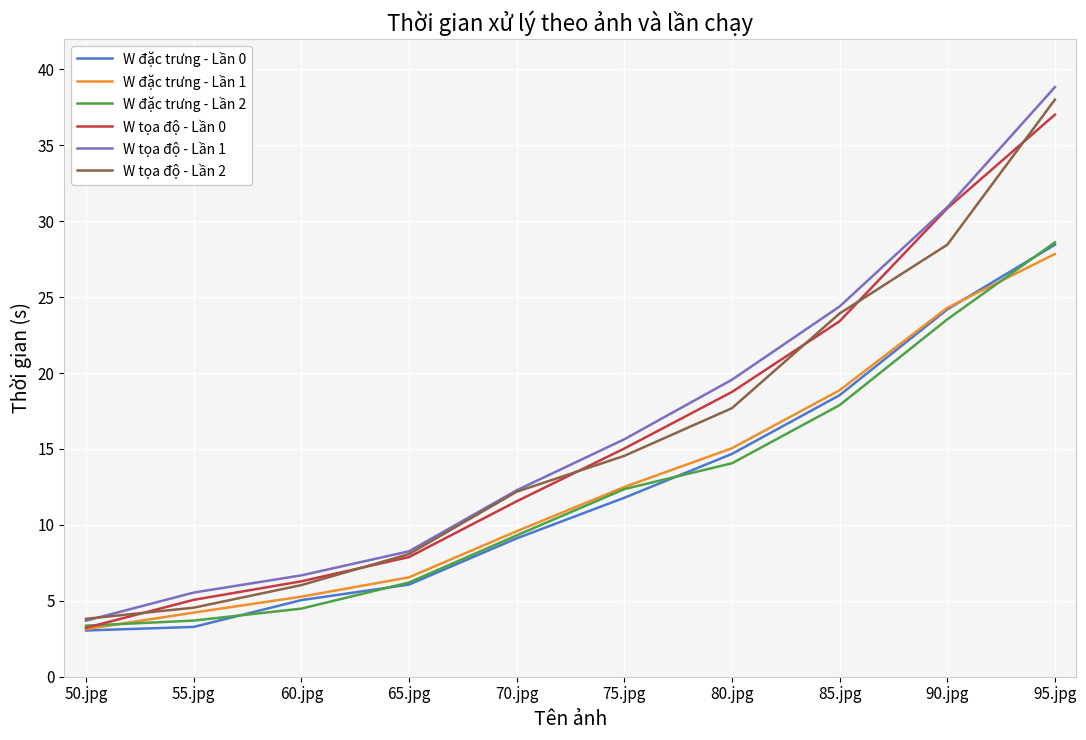

Between 55.jpg and 80.jpg, which series saw the biggest shift?

W tọa độ - Lần 1